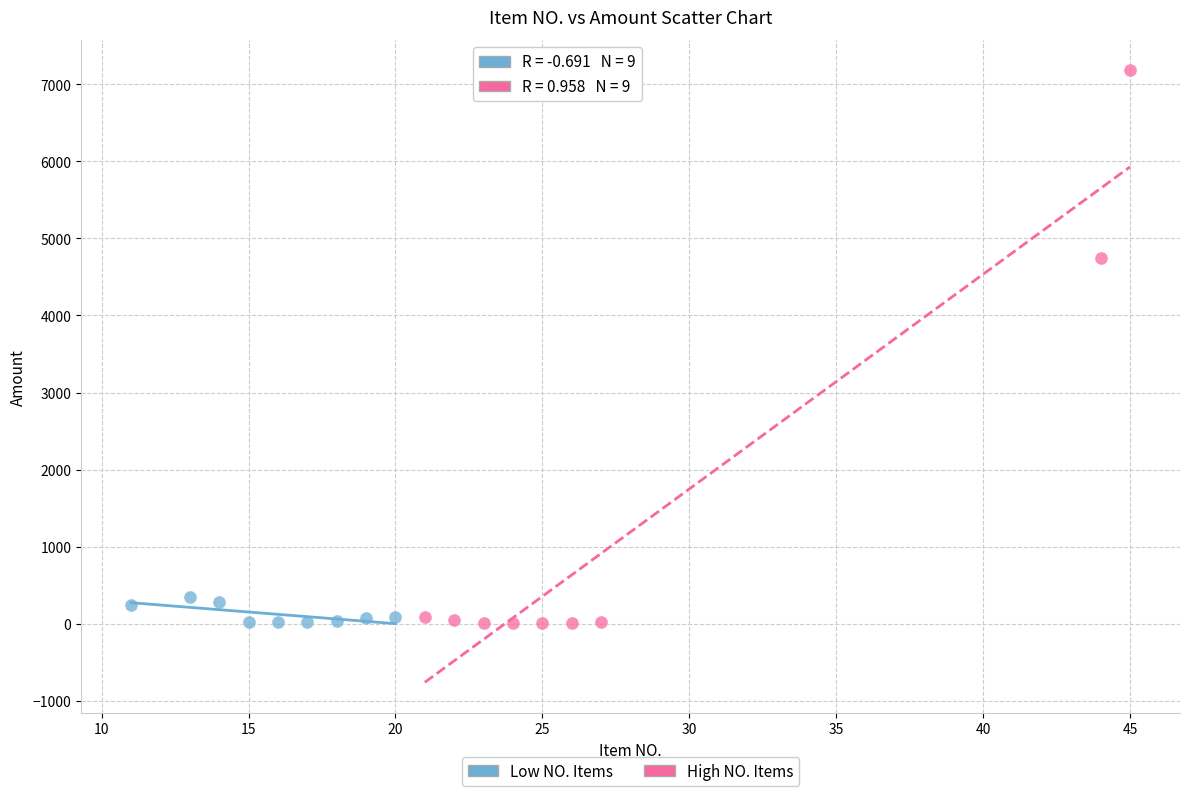

Which series contains the highest Y value?

High NO. Items